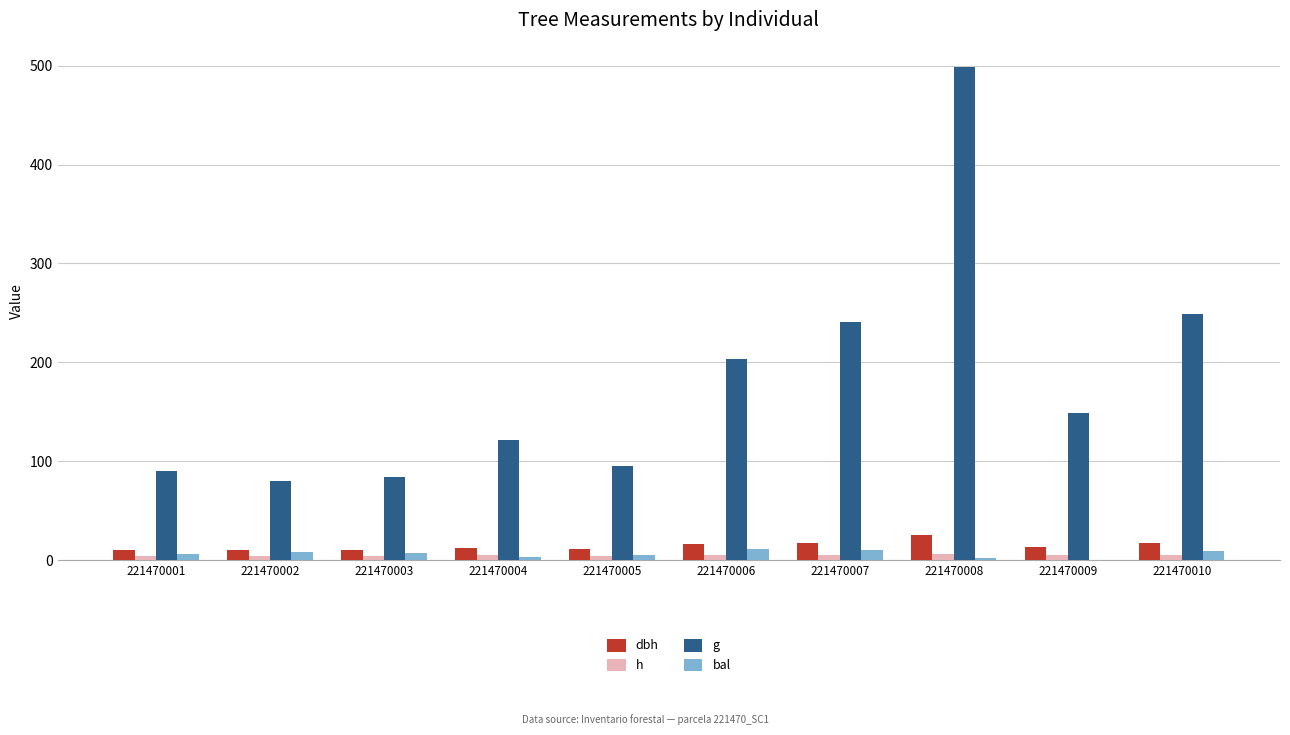

How many groups of bars are there?

10